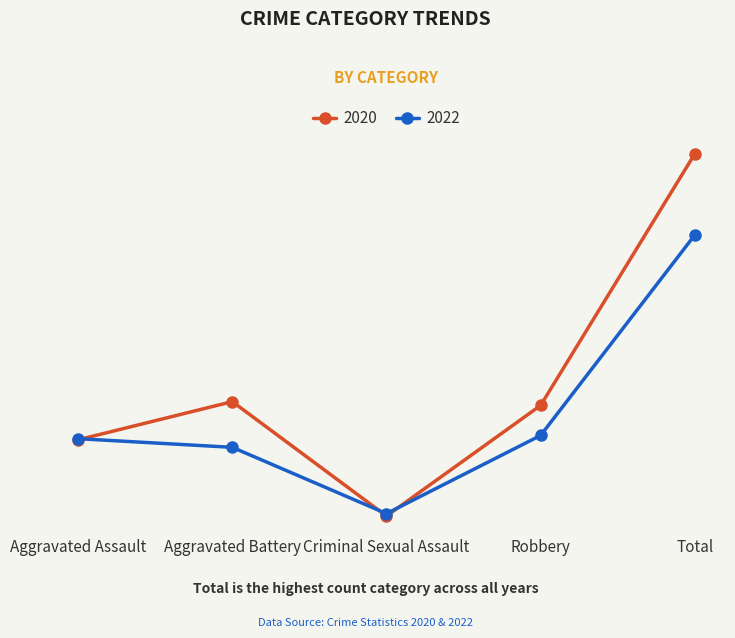

Where is 2020 nearest to the value 723?

Aggravated Battery